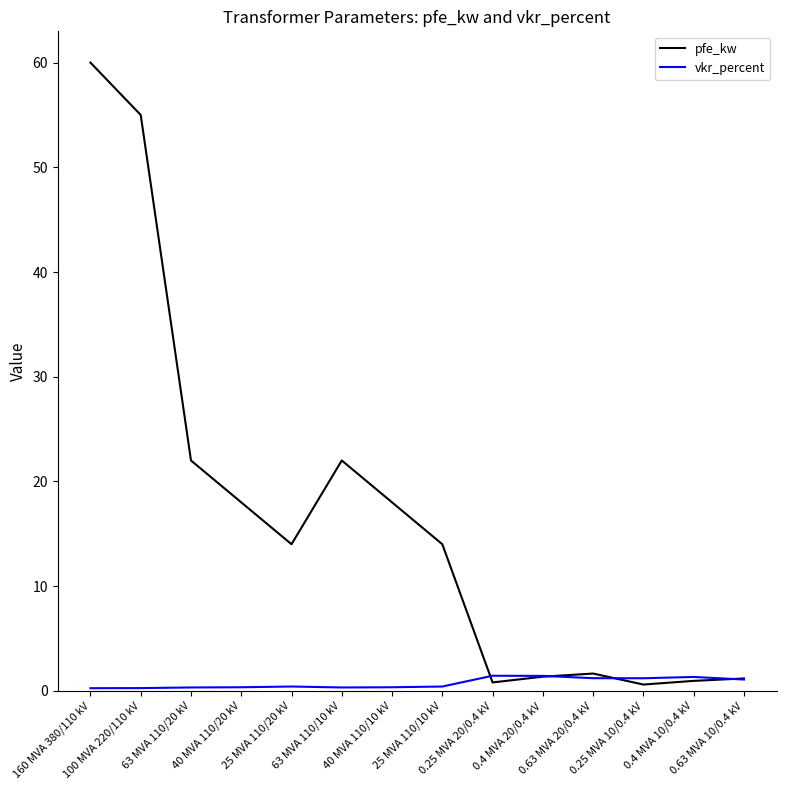

What is the maximum value shown in the chart?

60.0